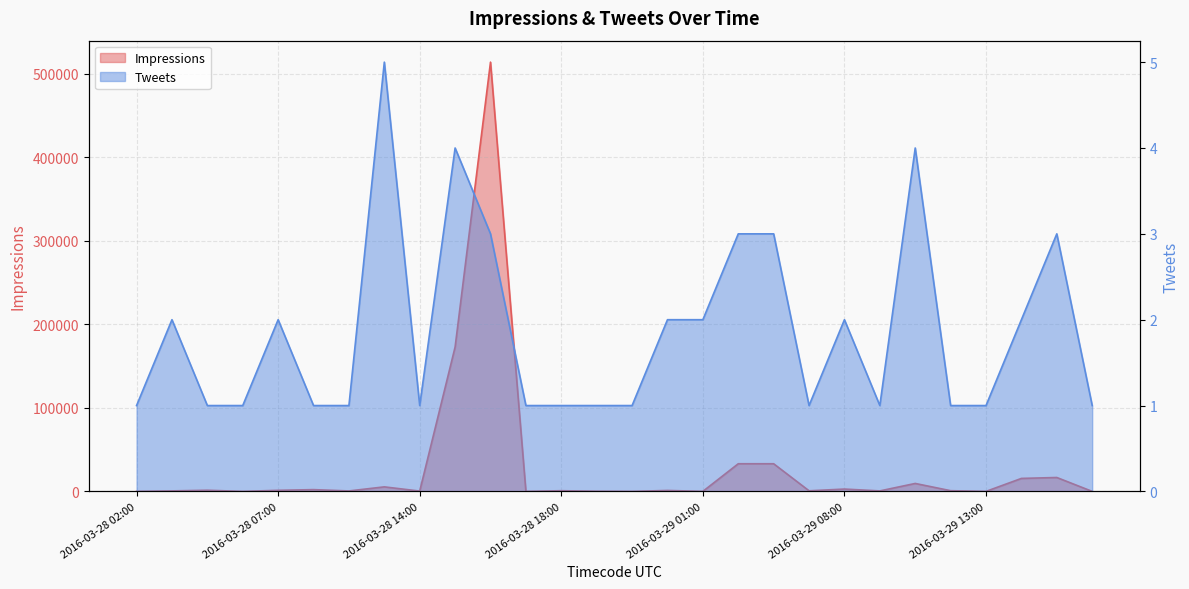

How many lines are shown in the chart?

2